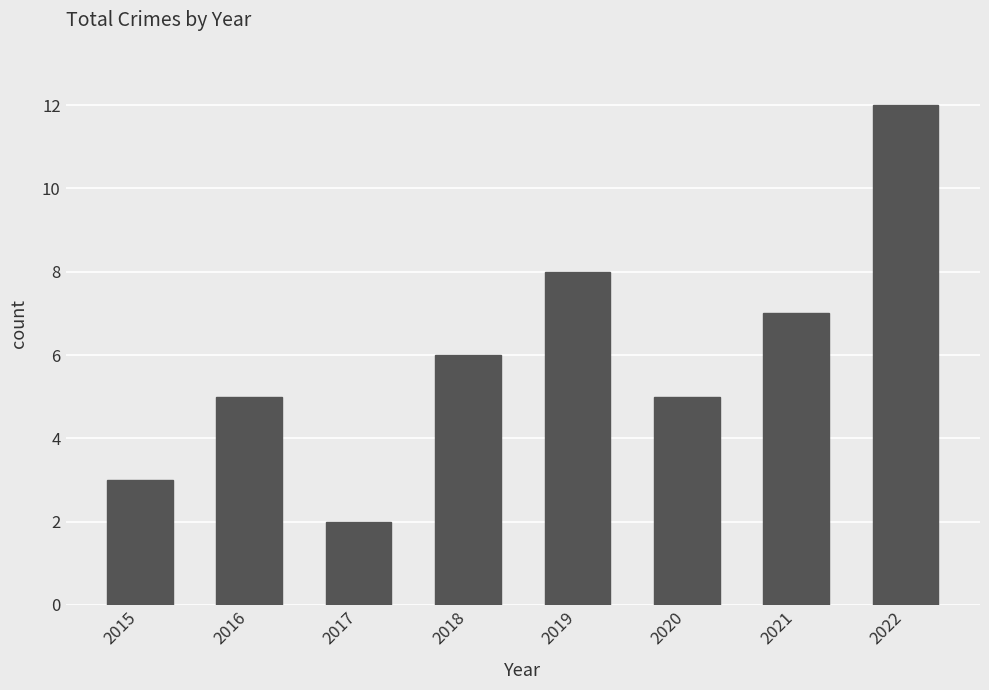

How many bars are there in total?

8